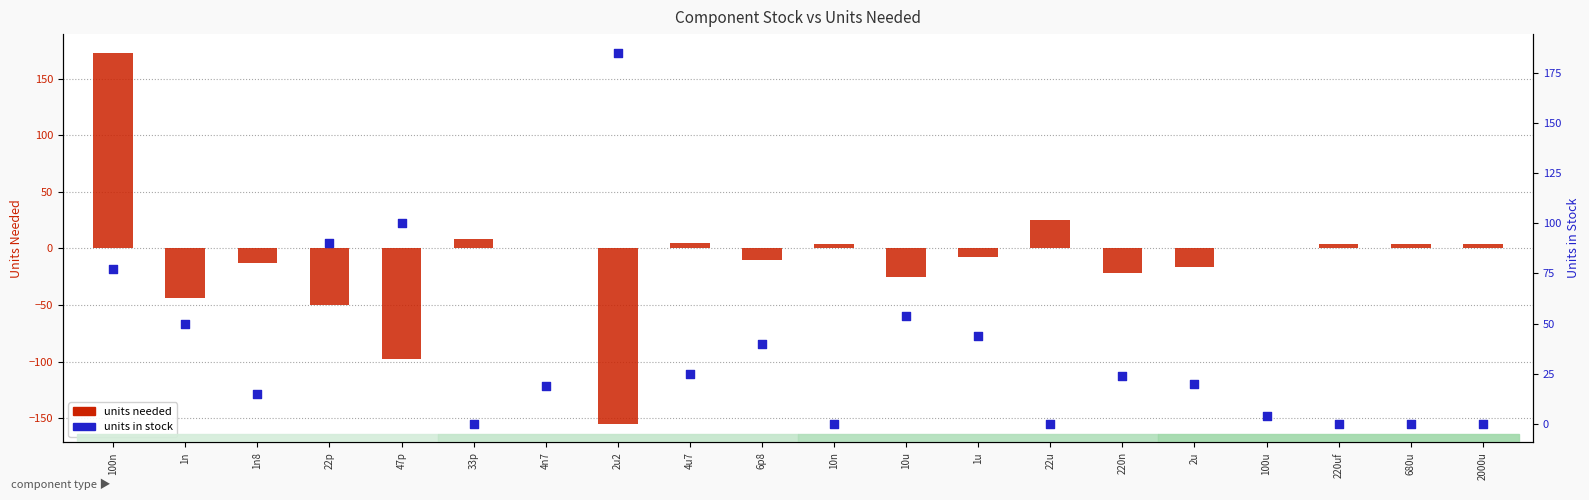

At which category is the sum across all series the highest?

100n